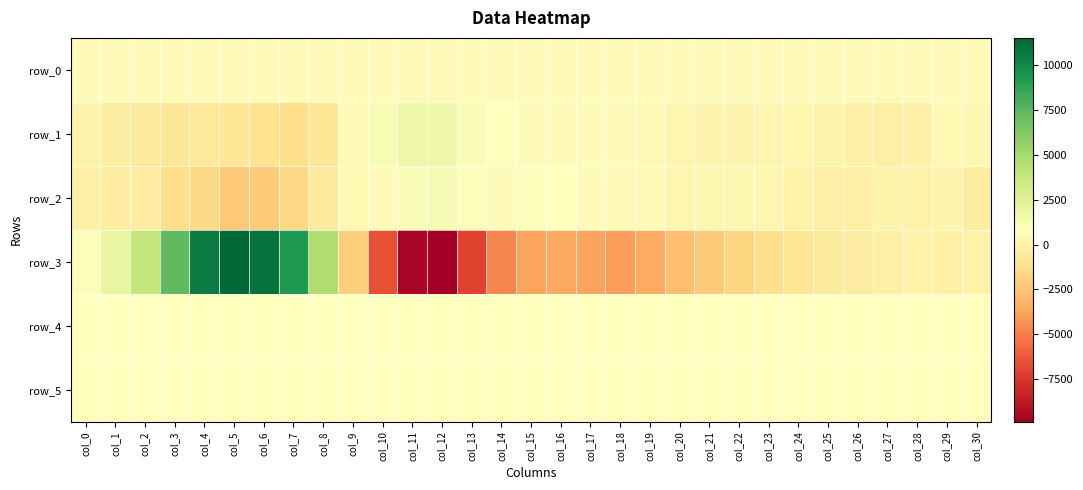

Read the row_0 value at col_2.

500.9